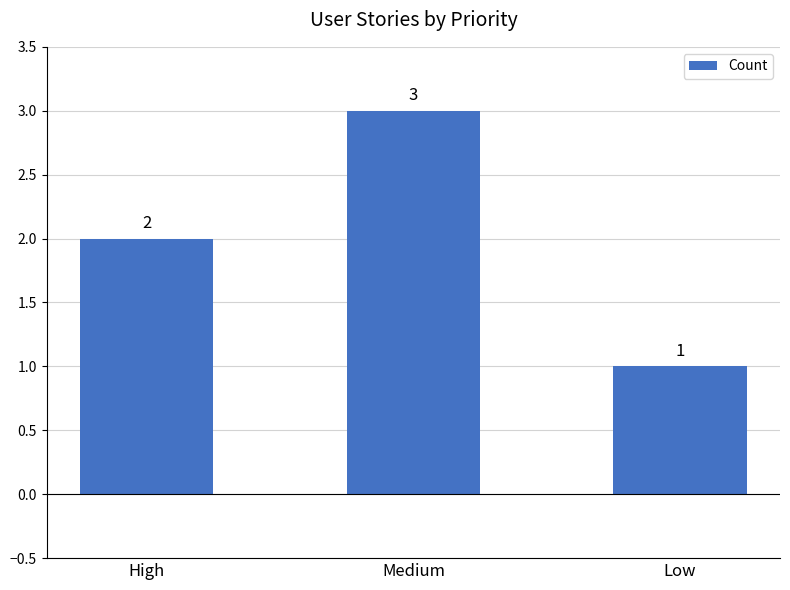

How many values are below 2?

1